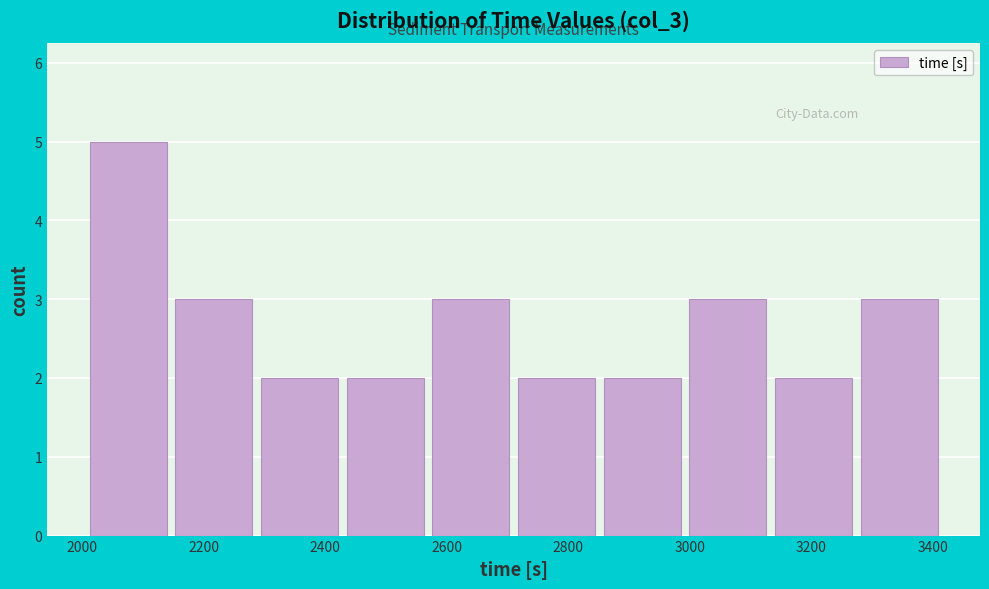

Reading left to right, list every bar in this chart as the range it spans on the x-axis followed by its height. Neither the bar edges nor the heights are printed on the chart, so give them approximately, as read against the axes.

2000 to 2140: 5
2140 to 2280: 3
2280 to 2420: 2
2420 to 2560: 2
2560 to 2720: 3
2720 to 2860: 2
2860 to 3000: 2
3000 to 3140: 3
3140 to 3280: 2
3280 to 3420: 3